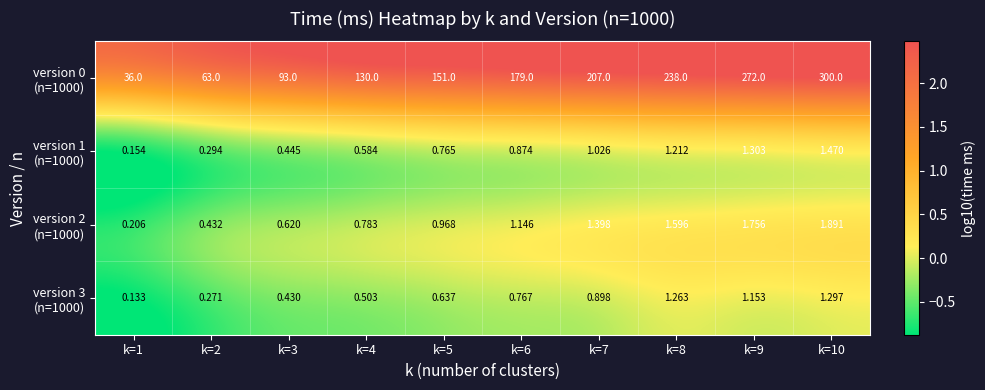

Which has a higher value, k=7 or k=3?

k=7